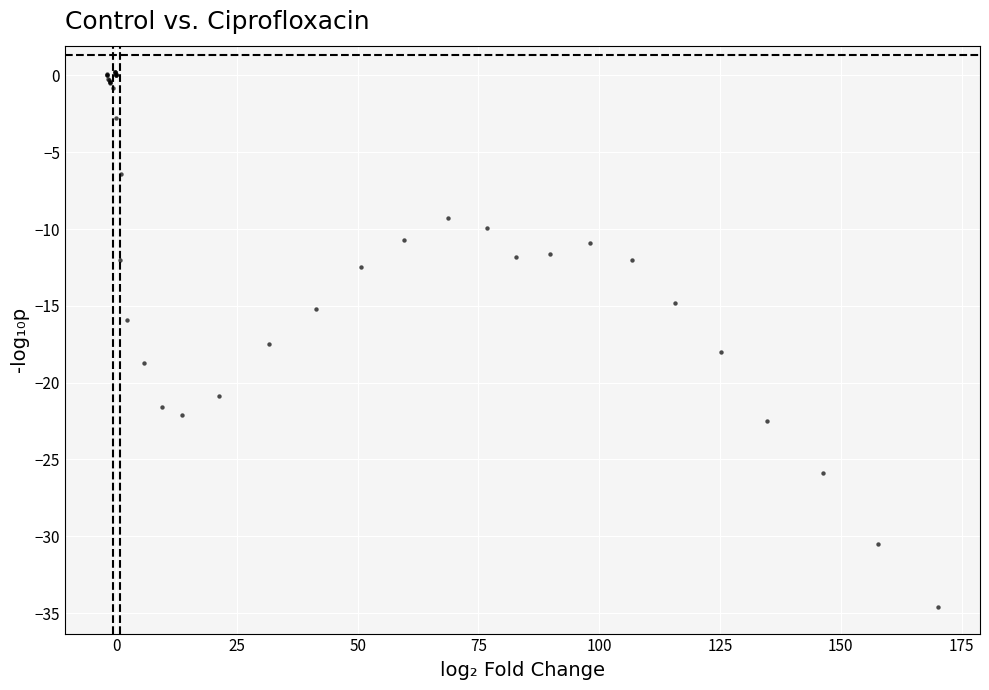

What Y value in the scatter plot is closest to -17?

-17.5